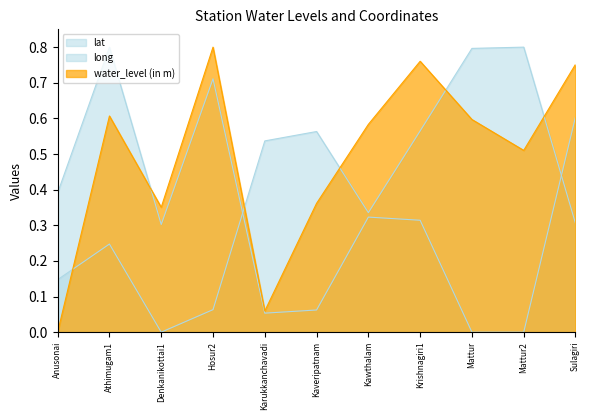

What is the difference between the long values at Kaveripatnam and Denkanikottai1?

0.6